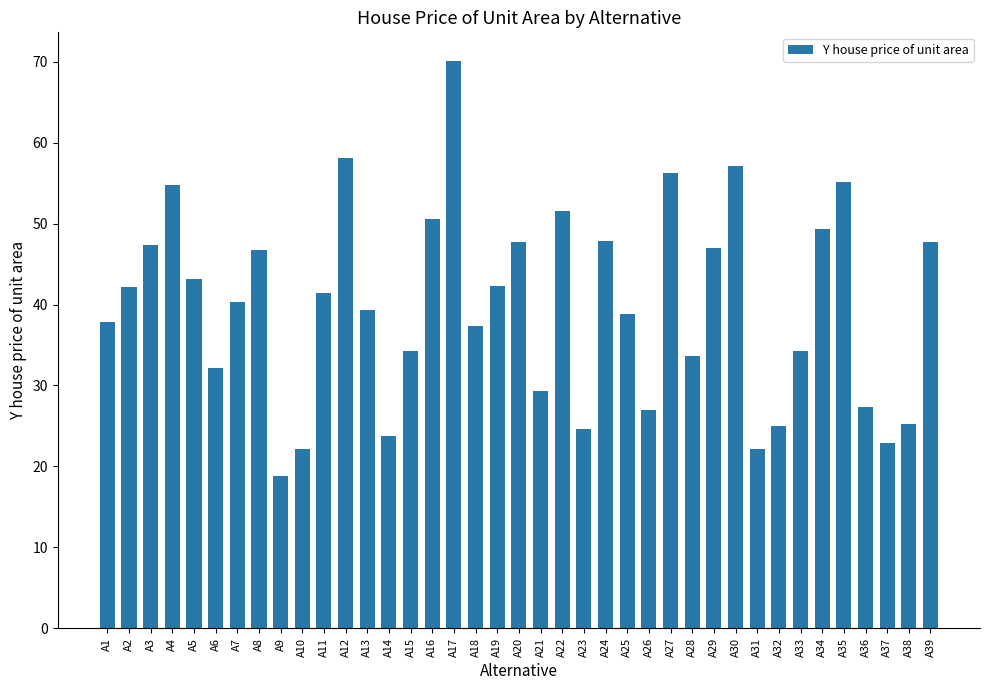

Is it true that the value at A31 is 22.1?

True